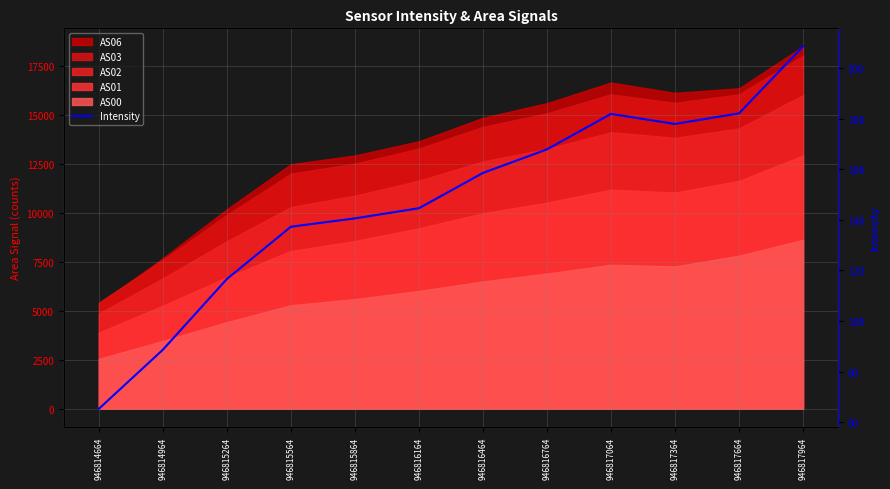

Which has a higher value, 946816764 or 946816164?

946816764